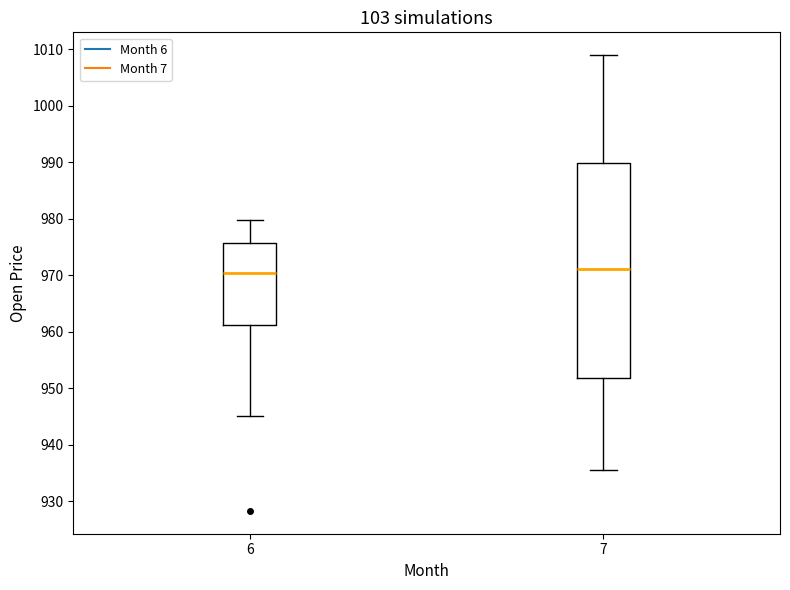

Where is the upper edge of the box at x = 7 on the y-axis? The values are not printed on the chart, so give them approximately, as read against the axis.

990